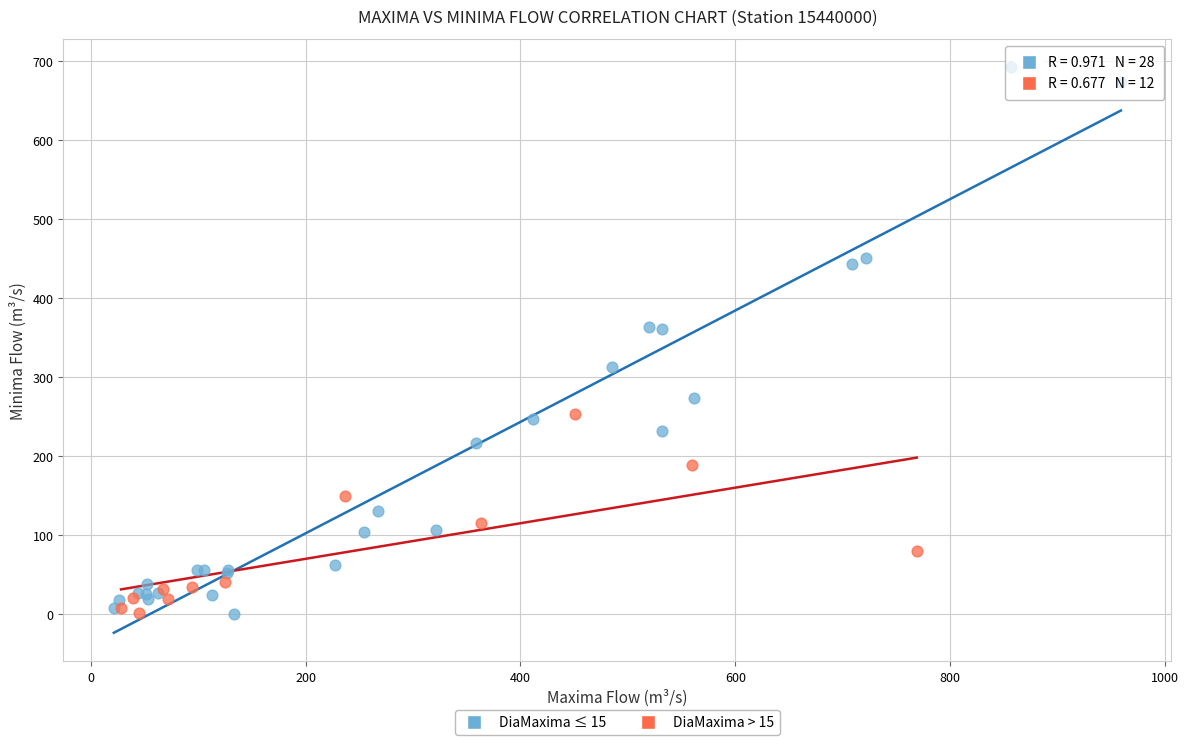

Which series reaches the maximum Y coordinate?

DiaMaxima ≤ 15